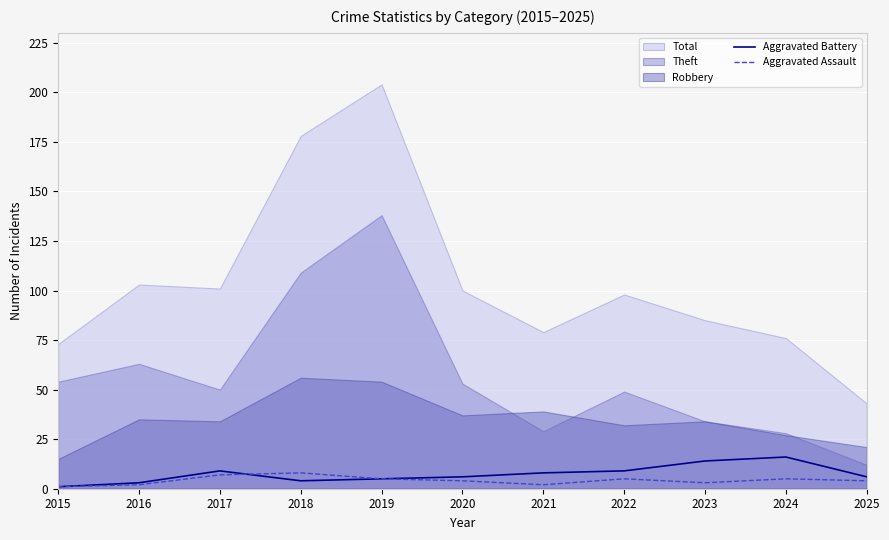

The Aggravated Battery series shows 16 at 2024. True or false?

True